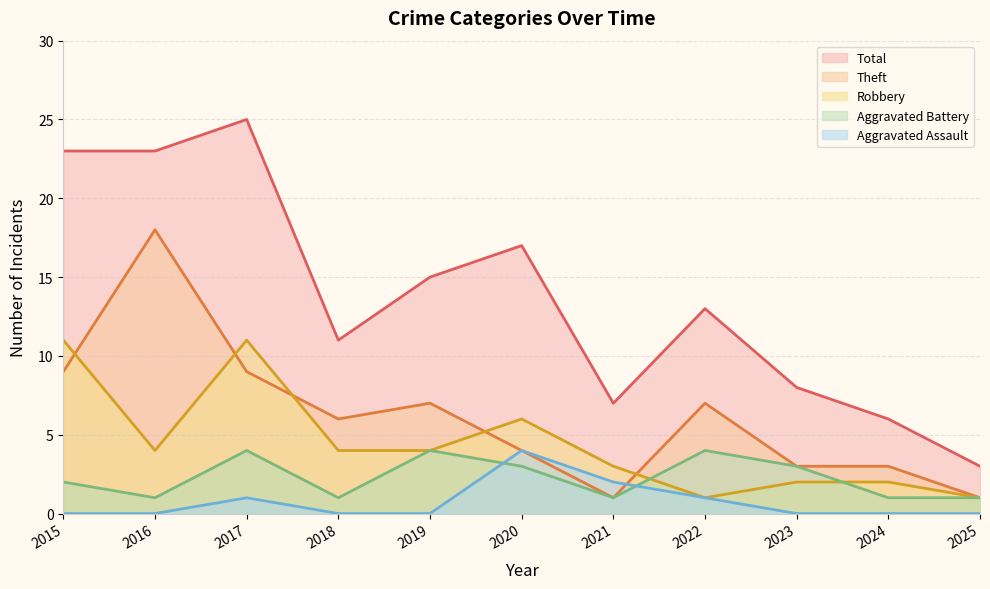

At 2025, list the series in order from largest to smallest.

Total, Aggravated Battery, Robbery, Theft, Aggravated Assault